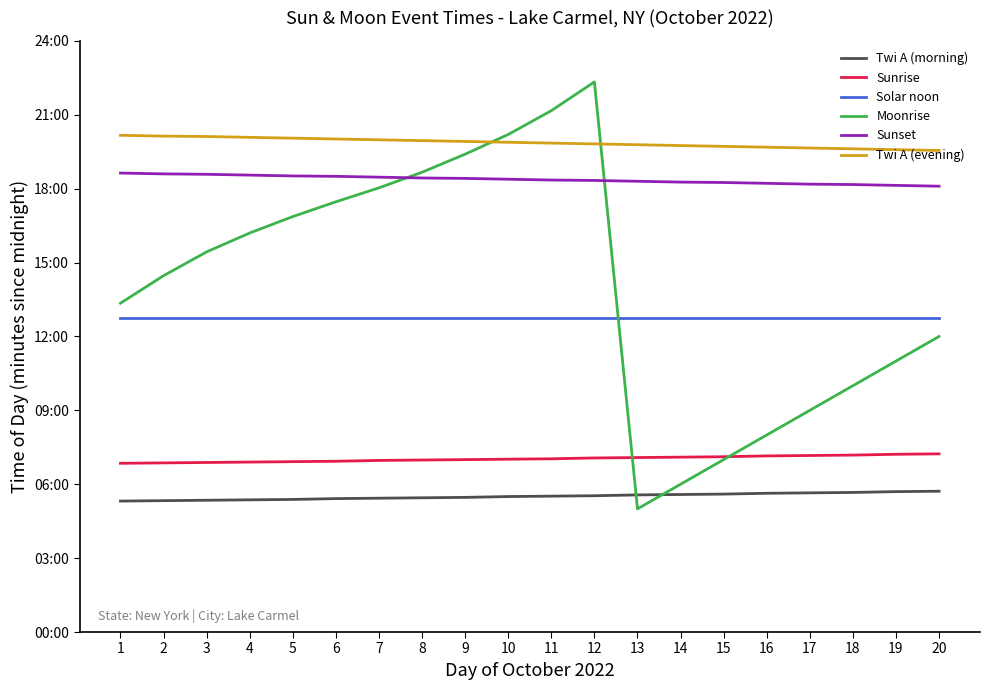

Is this an area chart (filled region under the line)?

No